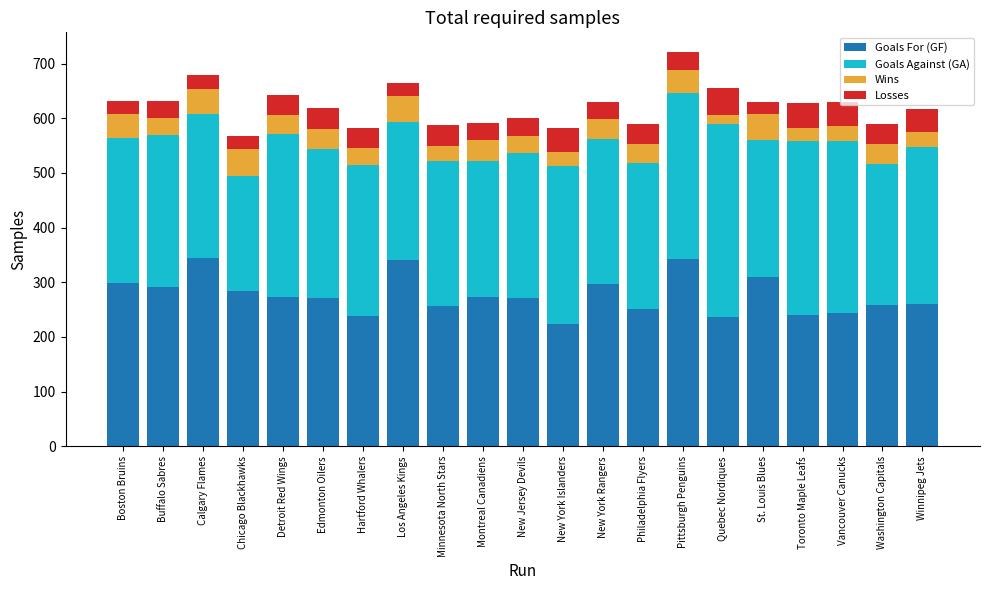

What is the sum of the Goals For (GF) values at Boston Bruins and Philadelphia Flyers?

551